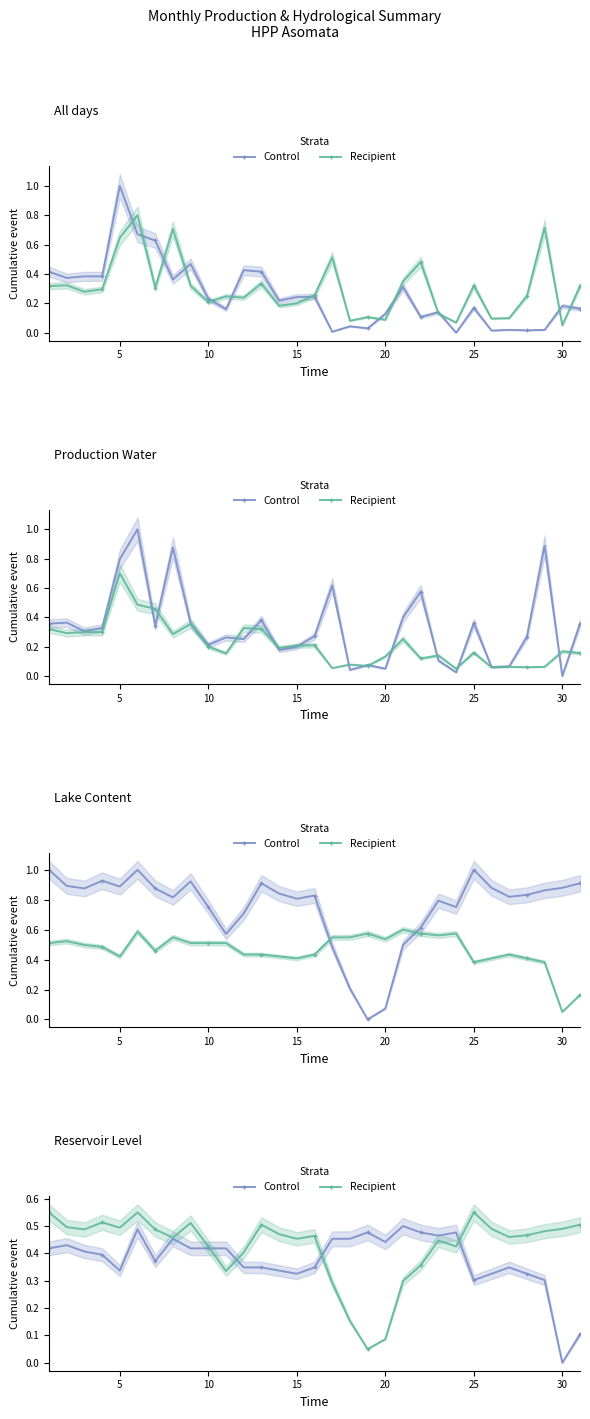

What is the average value of the Control series?

0.4